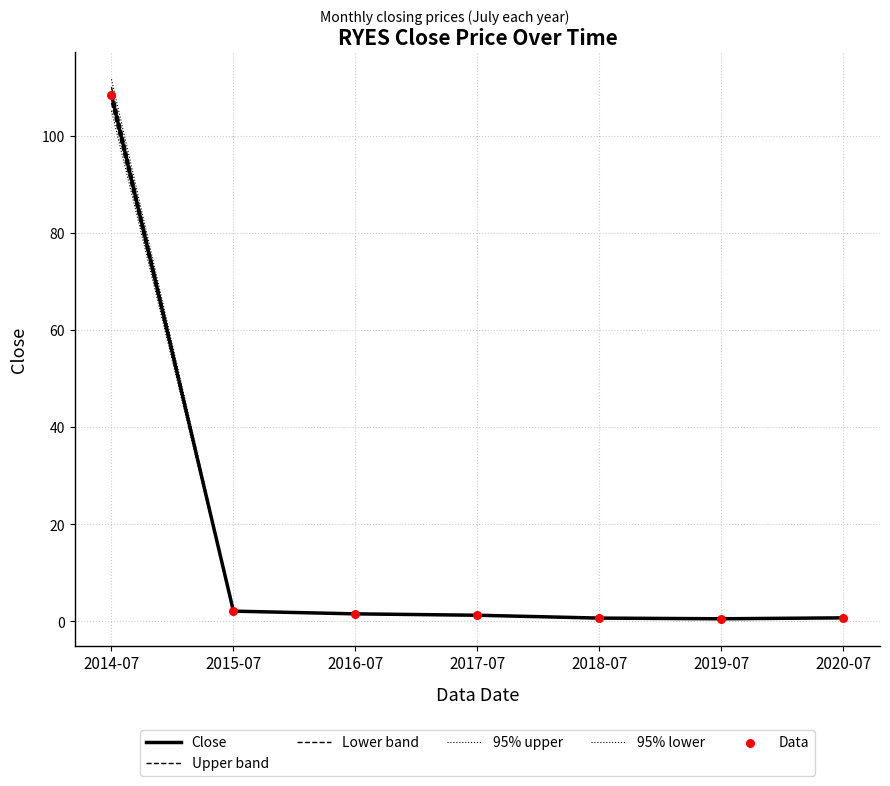

Is the value of 95% lower at 2018-07 greater than the value of 95% upper at 2020-07?

No